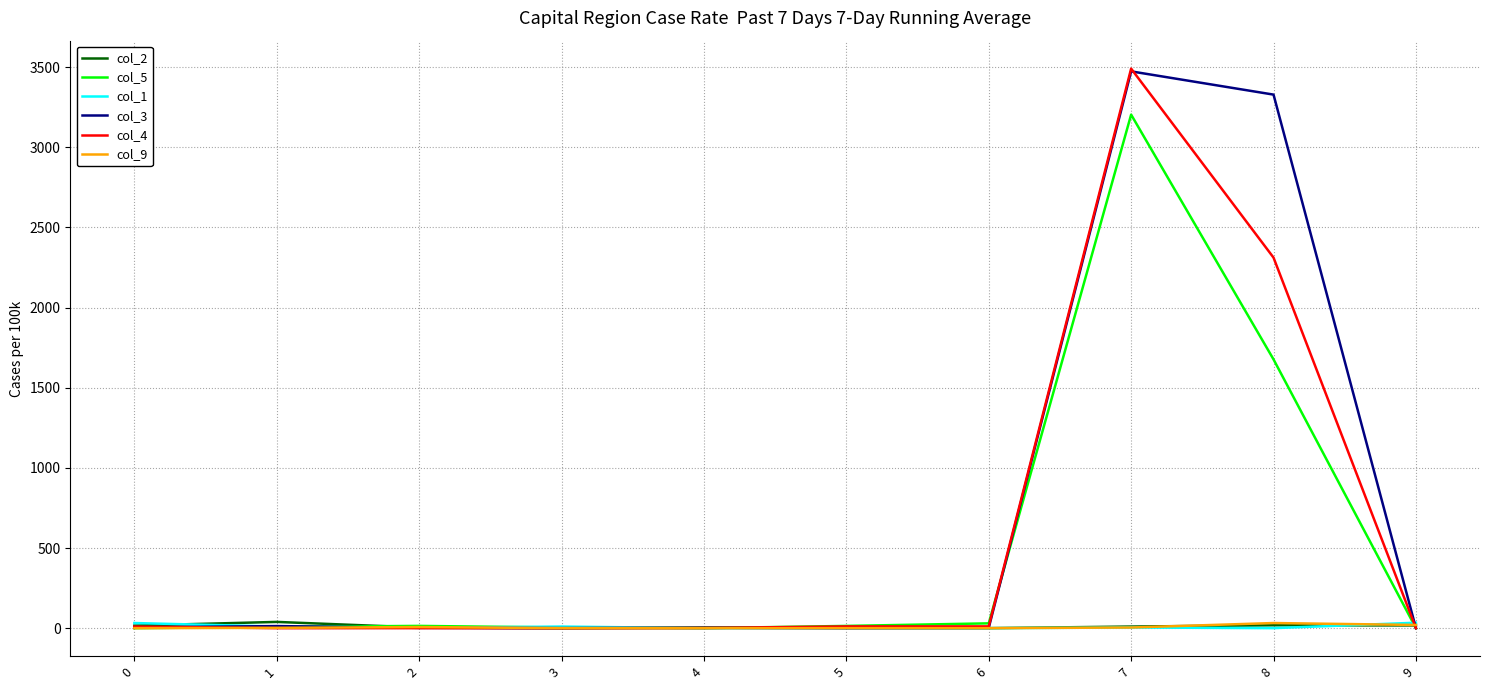

At how many categories does at least one series exceed 2232?

2